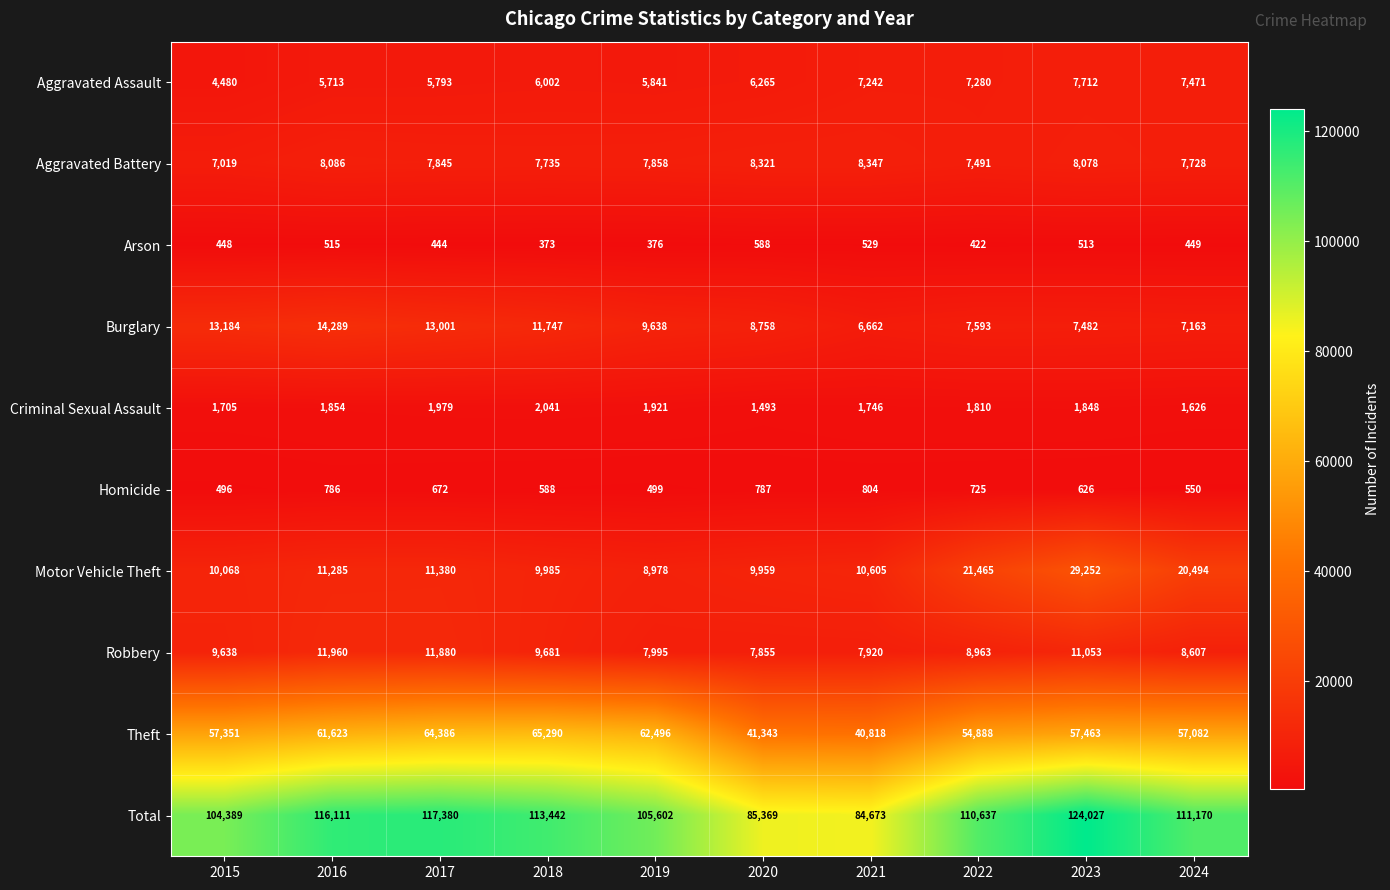

How many data points in Criminal Sexual Assault are less than 1848?

5